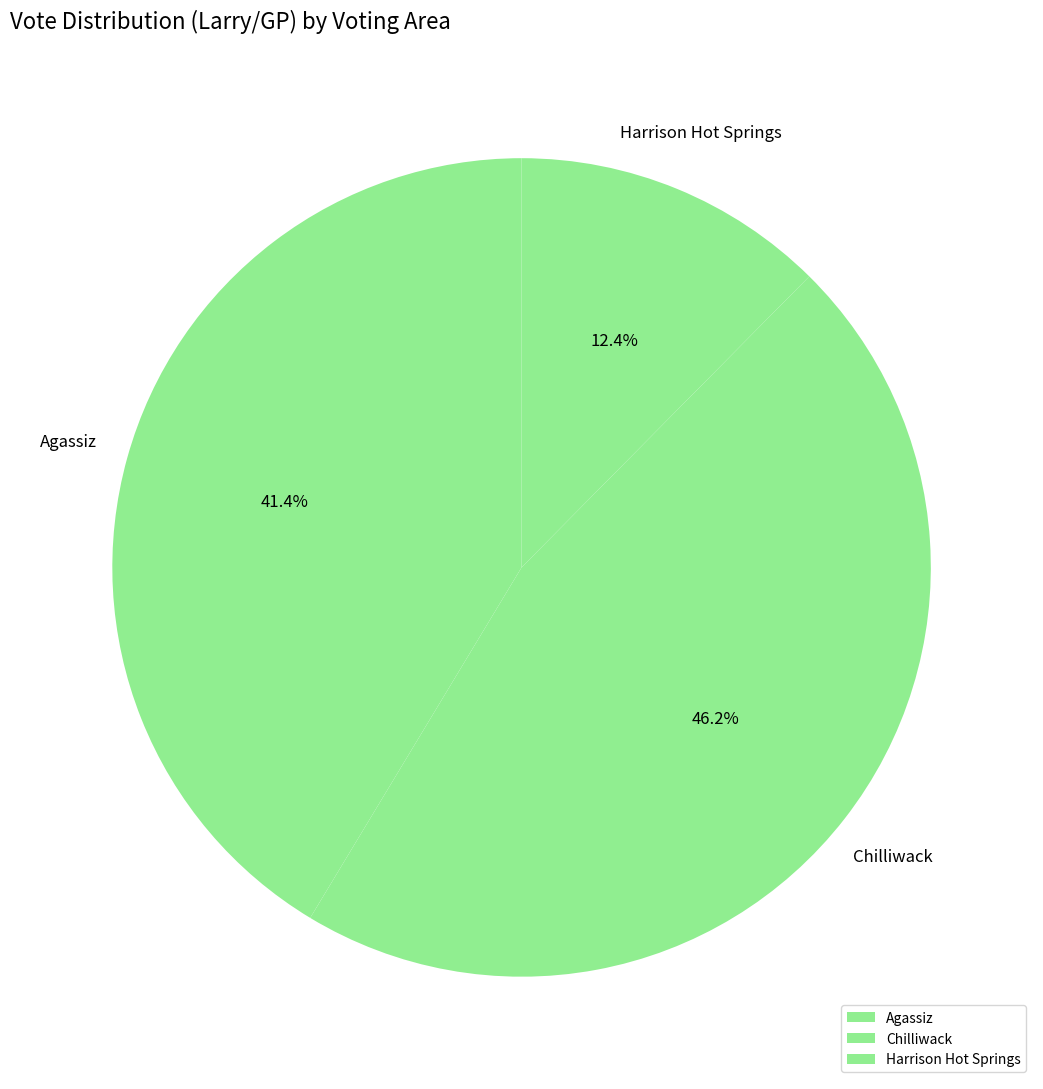

Which slice is the smallest?

Harrison Hot Springs